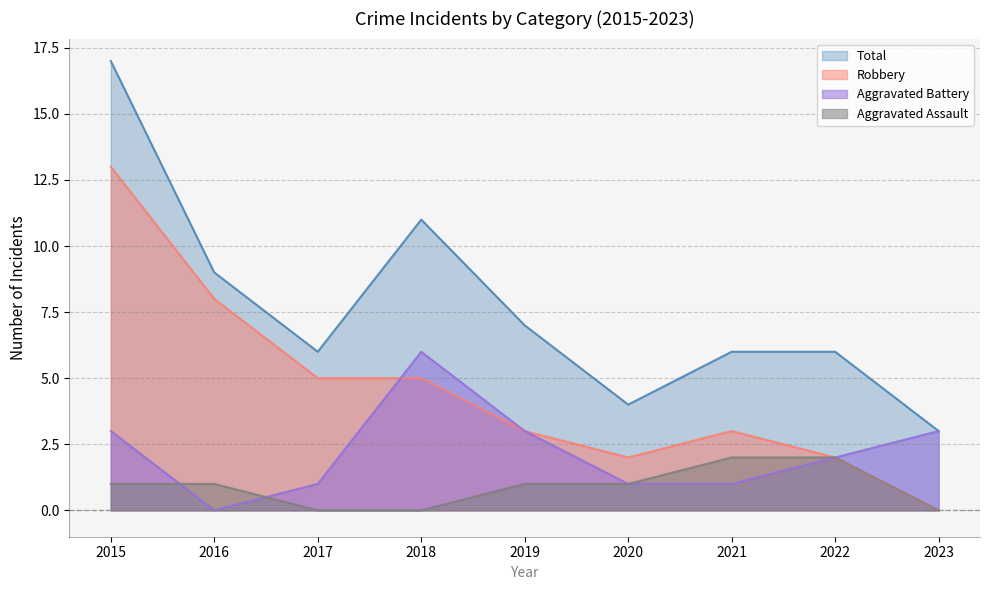

Is it true that Aggravated Battery equals 1 at 2022?

False